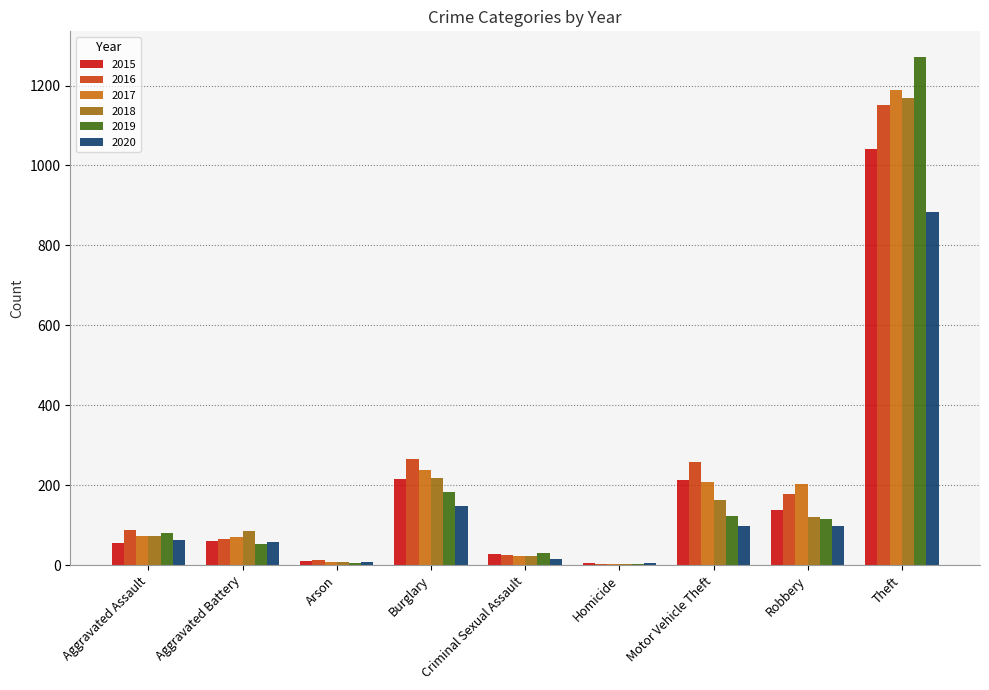

Count the number of data series in this chart.

6